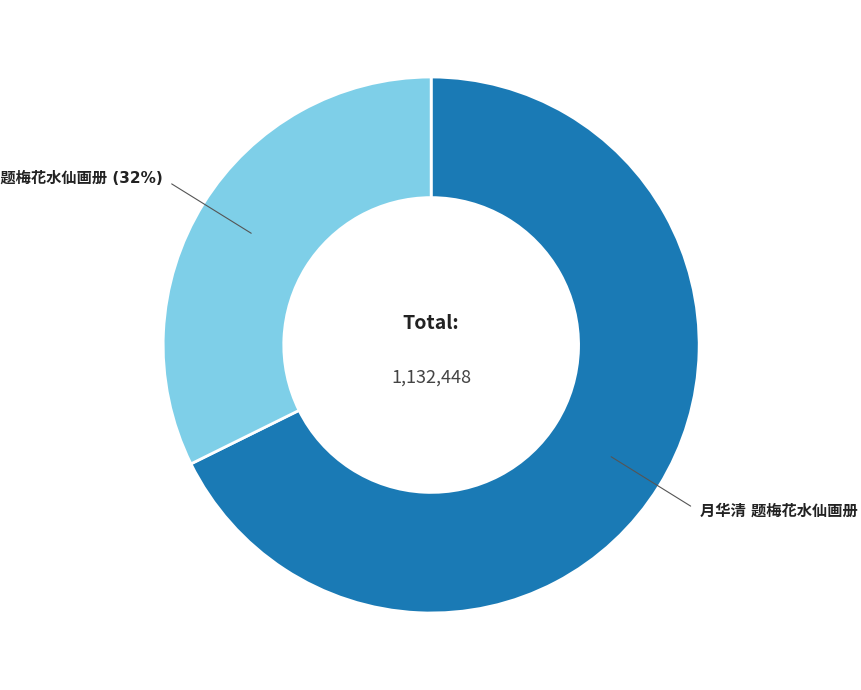

To the nearest percent, what is the average slice percentage?

50%